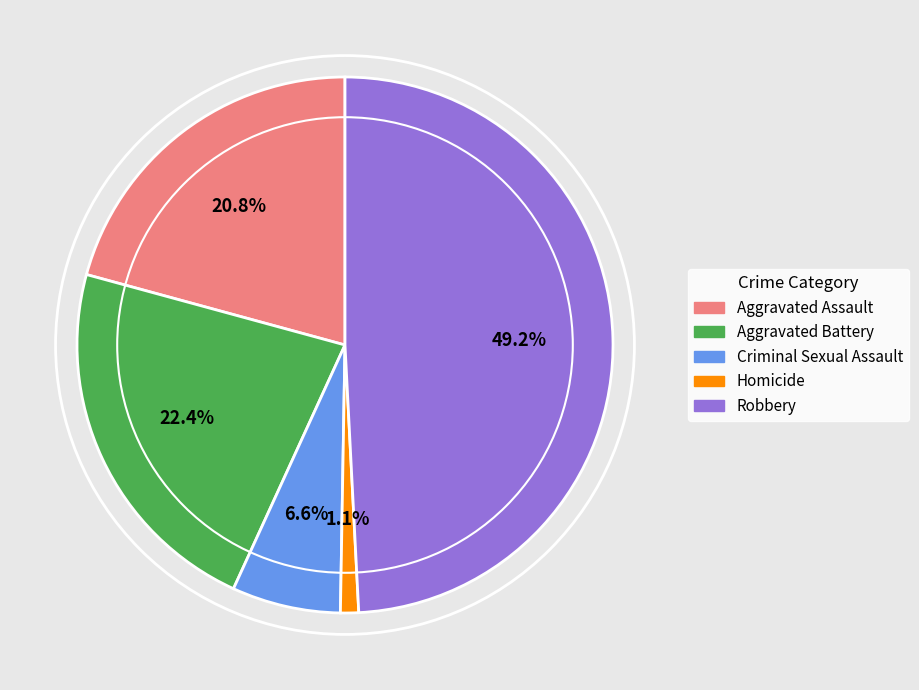

To the nearest percent, what is the combined percentage of Homicide and Robbery?

50%